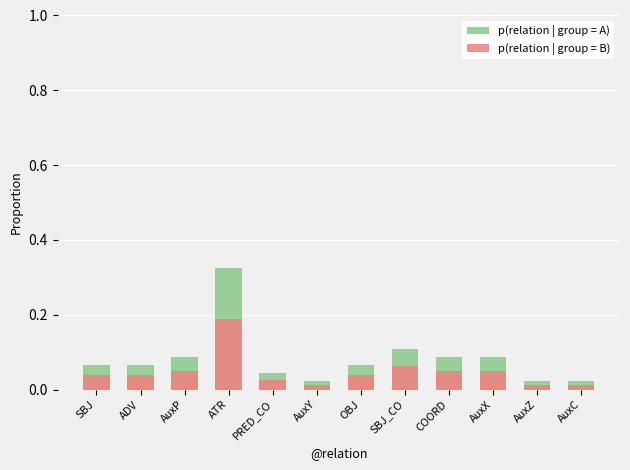

Which series has the largest total across all categories?

p(relation | group = A)